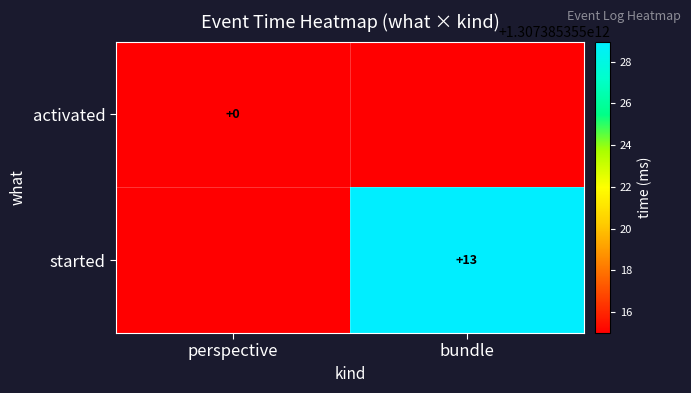

Is the value of started at bundle greater than the value of activated at perspective?

Yes